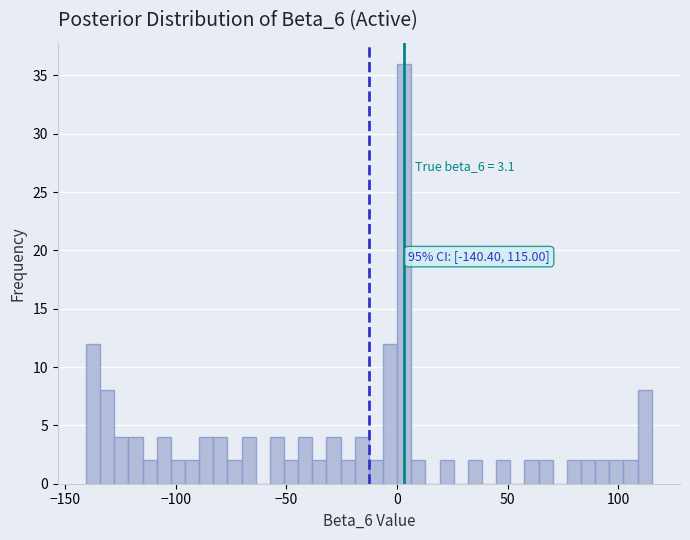

Read against the x-axis, roughly where is the centre of the tallest bar?

5